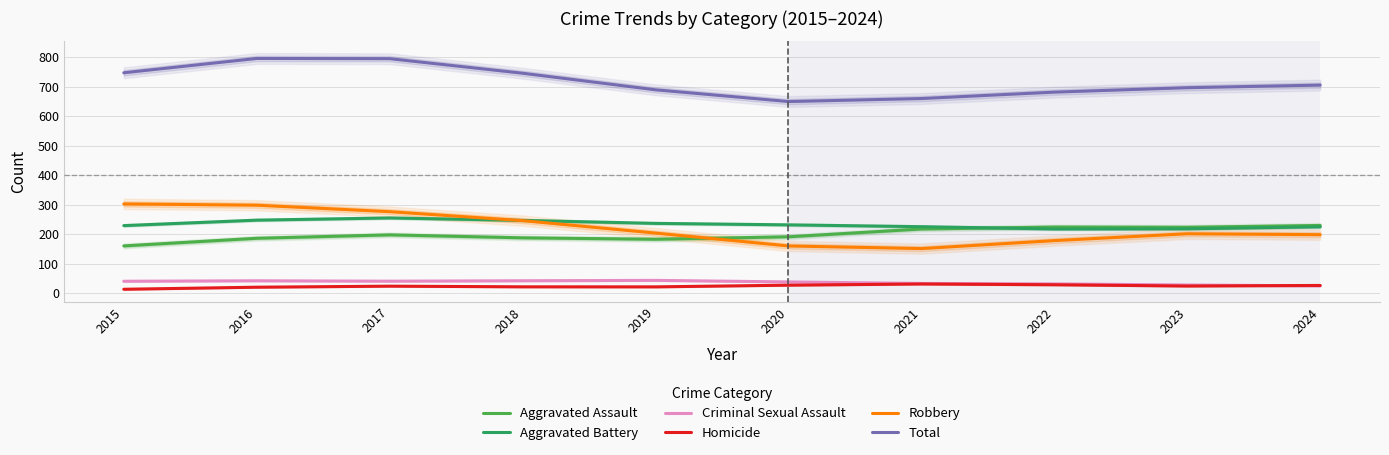

List the labels in order of Homicide value, largest first.

2021, 2022, 2020, 2024, 2023, 2017, 2018, 2019, 2016, 2015